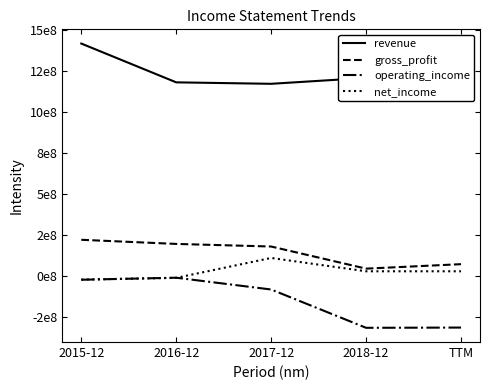

What is the total value across all series at 2016-12?

1348800000